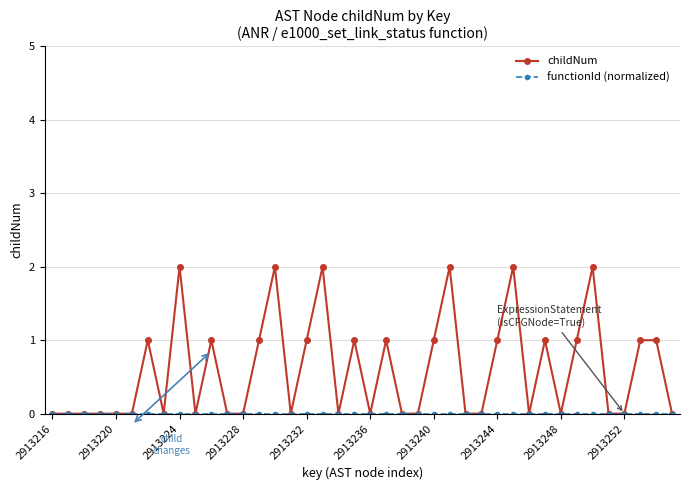

What is the difference between the maximum and minimum values in the childNum series?

2